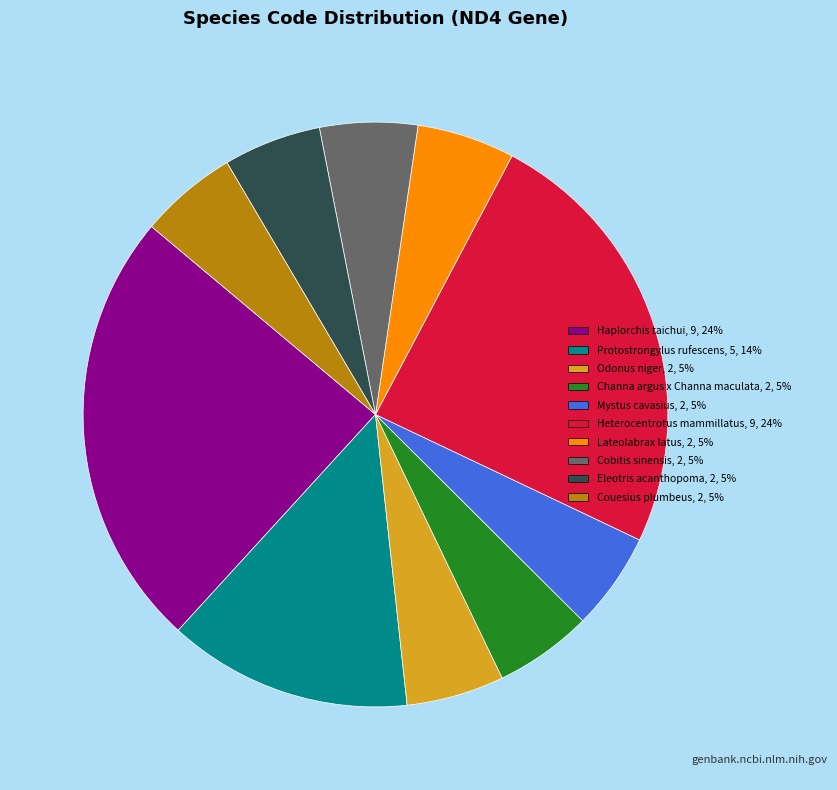

Do Cobitis sinensis and Protostrongylus rufescens together represent more than half of the pie?

No